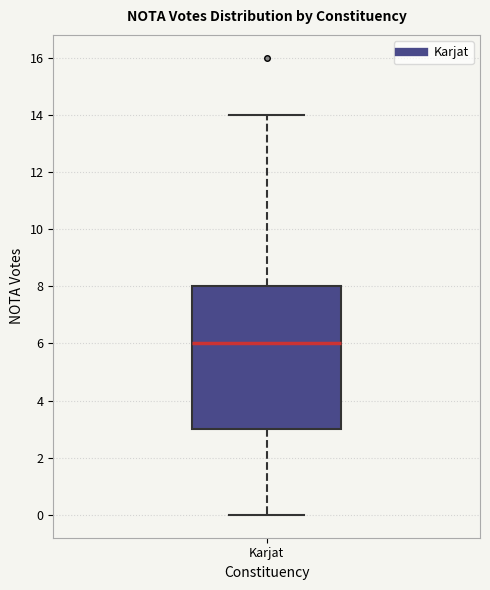

Transcribe this box plot: give where the median line is, the range the box spans, and where the two whiskers end, as read against the y-axis. The values are not printed on the chart, so give them approximately, as read against the axis.

median 6, box 3 to 8, whiskers 0 to 14